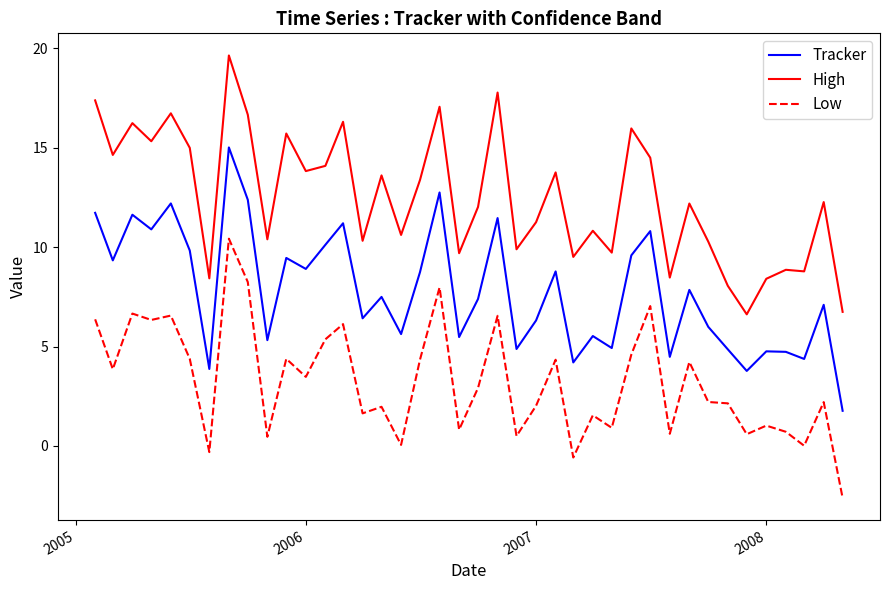

Which series has the largest total across all categories?

High